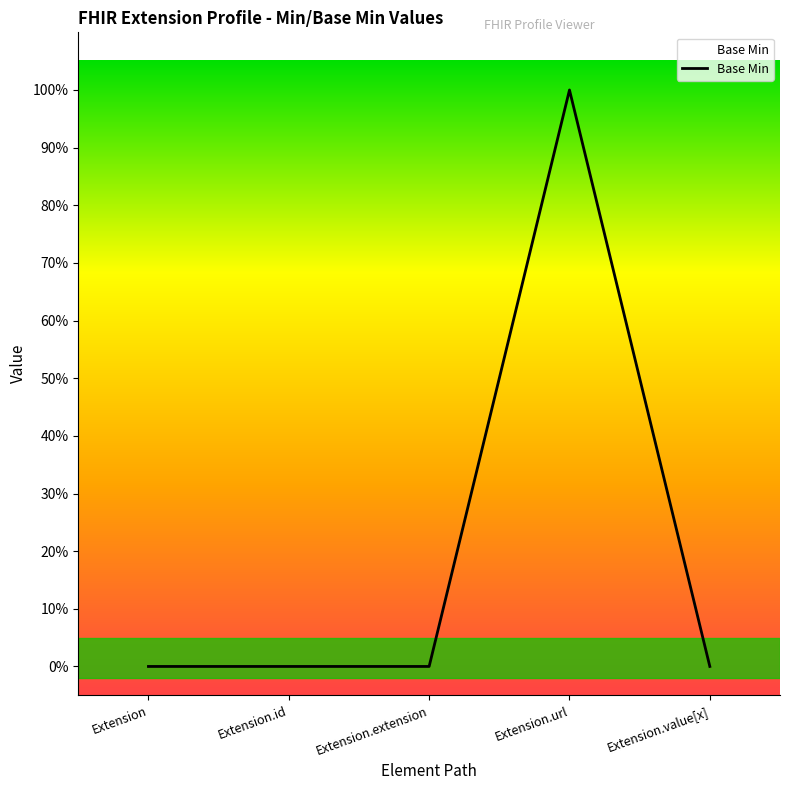

Is this an area chart (filled region under the line)?

Yes